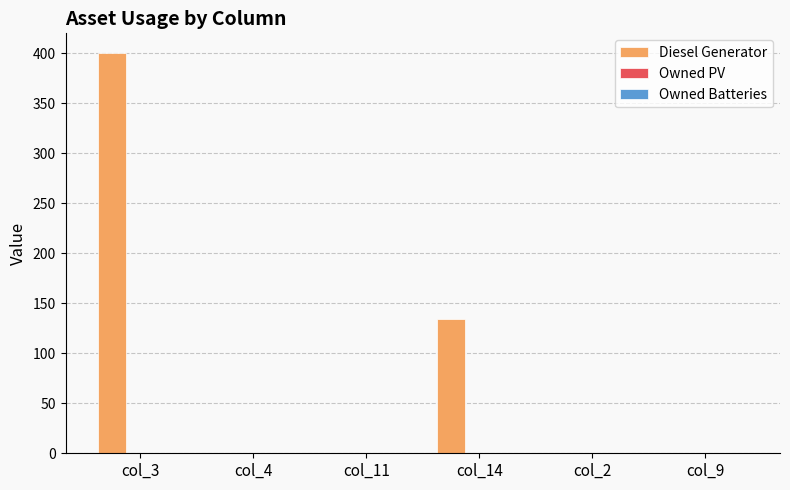

At which label is the value closest to 200?

col_14